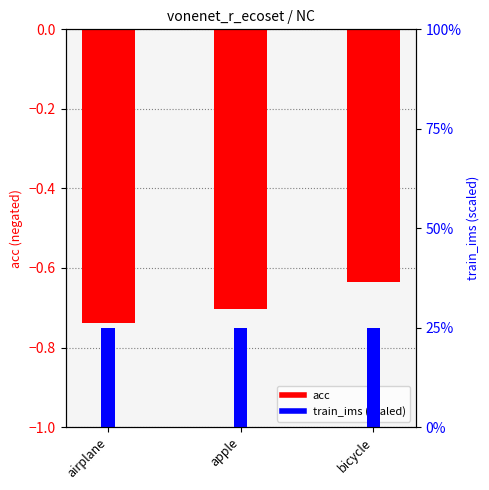

How many bars are there in each group?

2